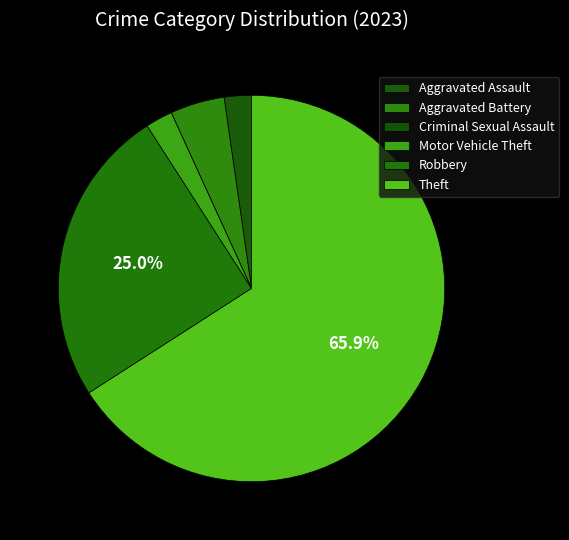

The Theft slice represents 66% of the pie. True or false?

True